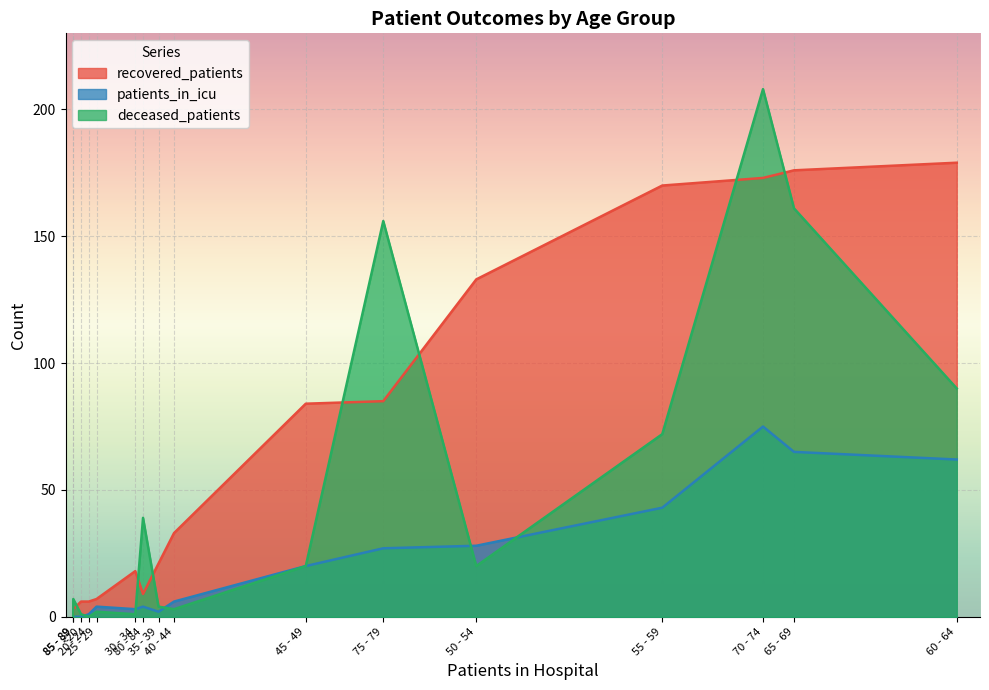

After their last crossing, which series has the higher values: recovered_patients or deceased_patients?

recovered_patients